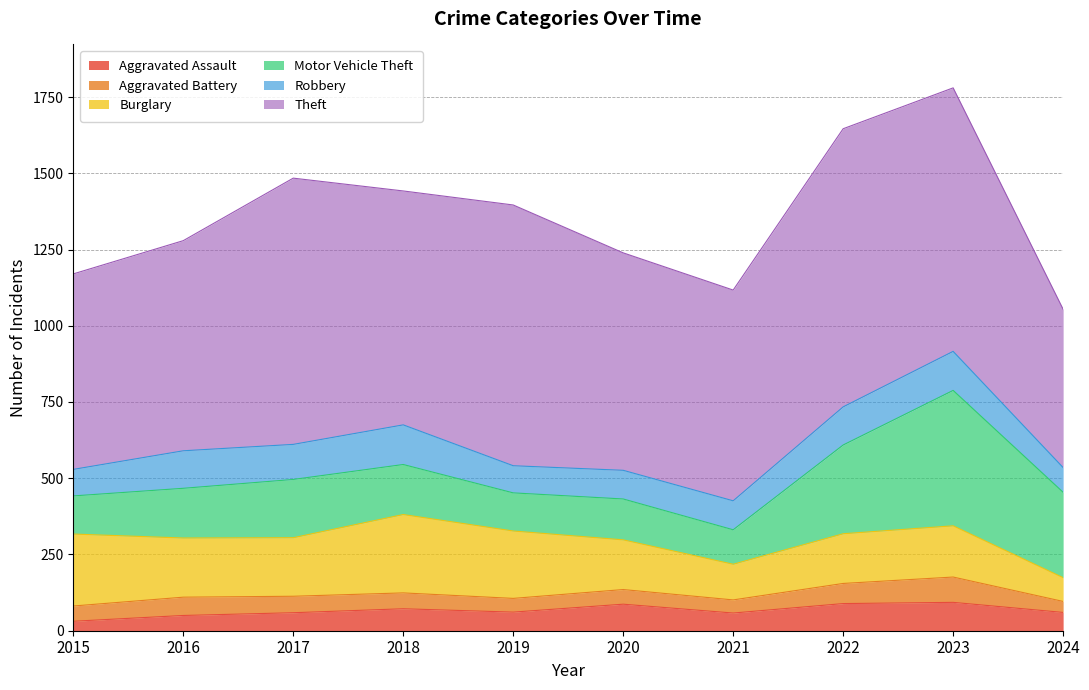

Which series has the largest range (max minus min)?

Theft